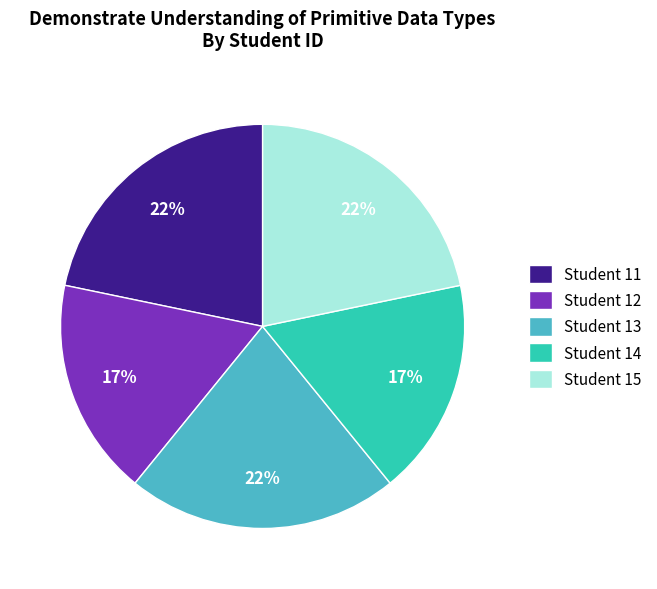

Does Student 12 account for over 50% of the chart?

No